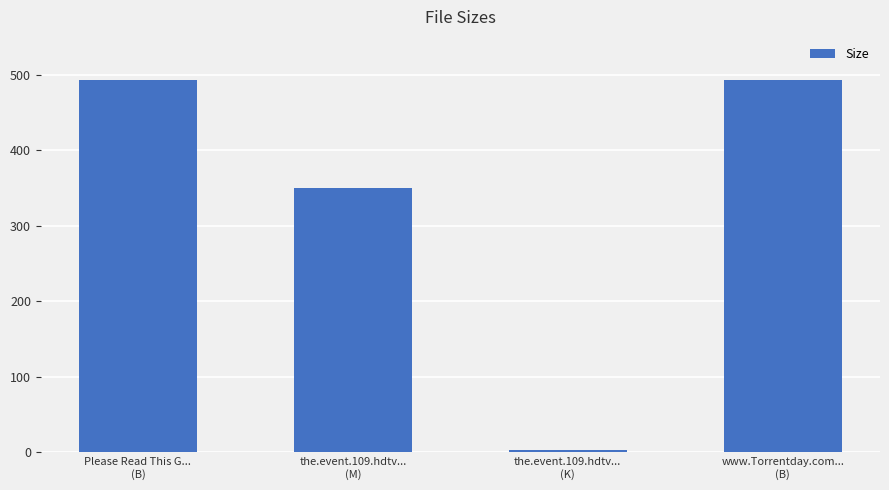

How many values are below 493?

2